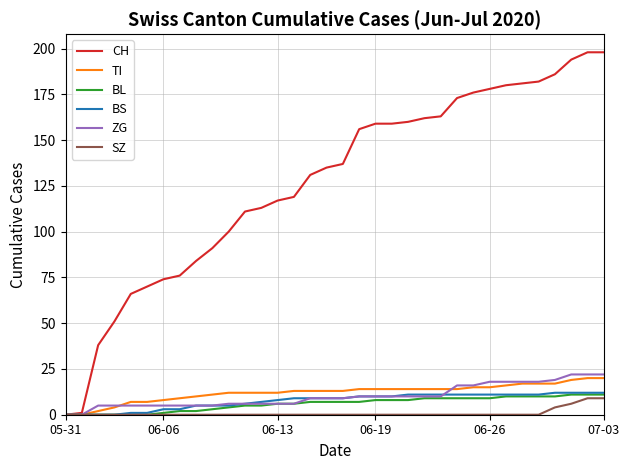

Which series has the largest range (max minus min)?

CH